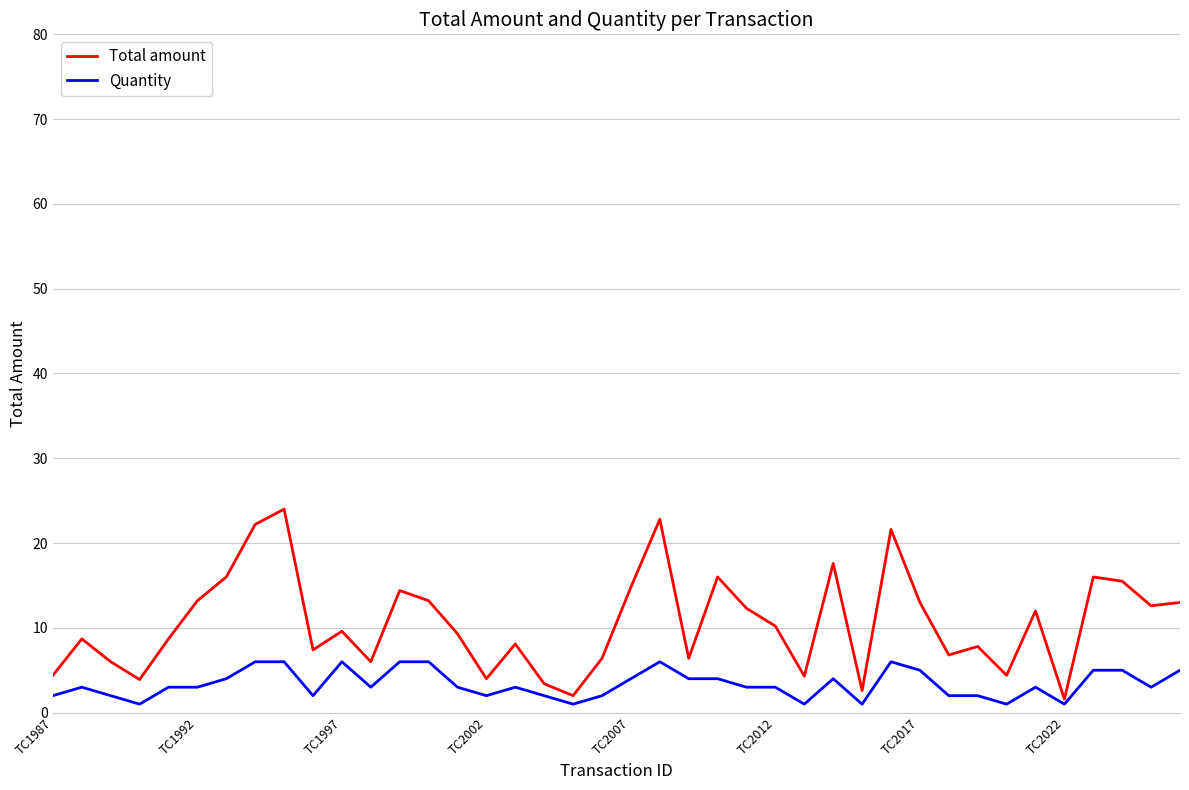

Which series has the largest total across all categories?

Total amount